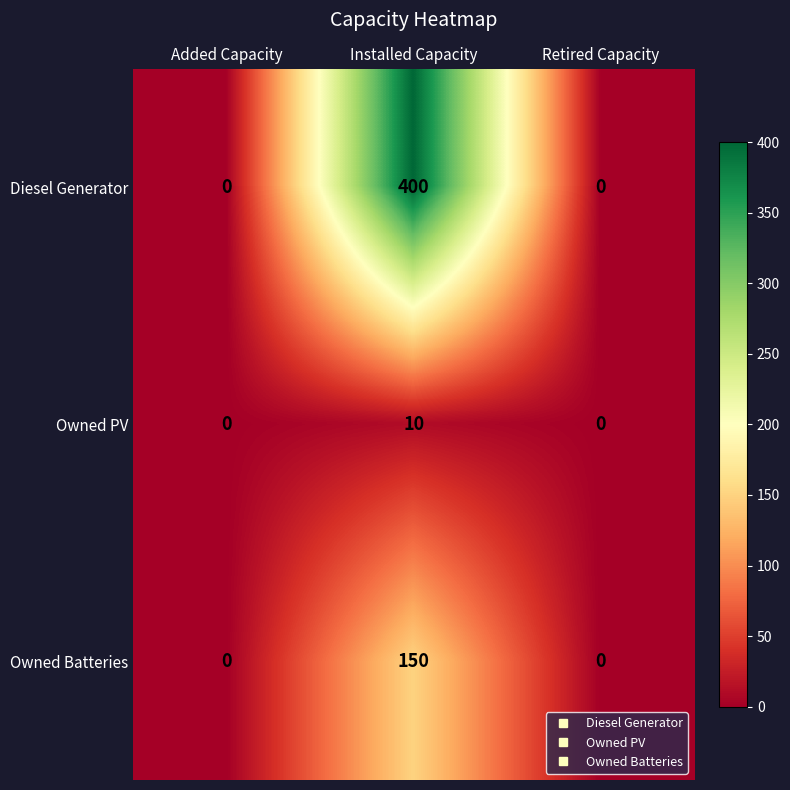

How many data points does each series have?

3